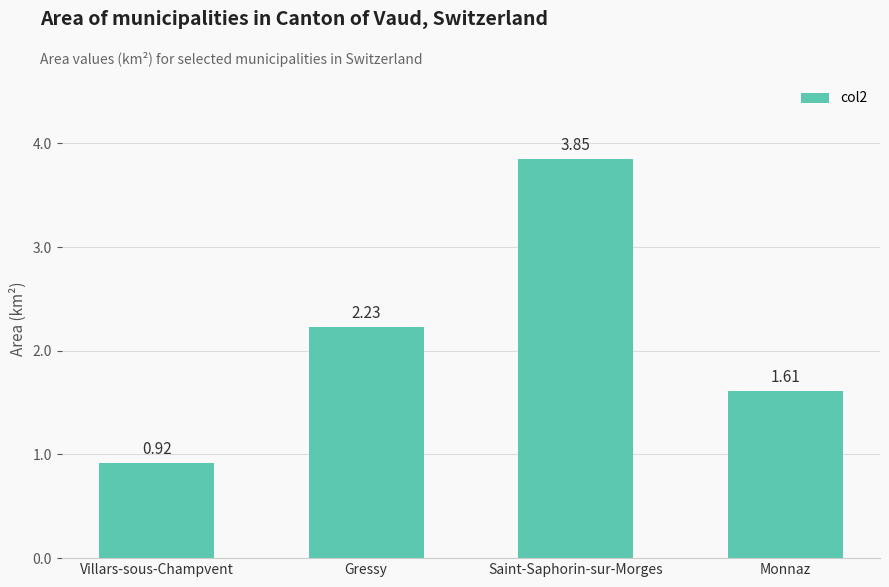

What is the label of the 2nd bar from the right?

Saint-Saphorin-sur-Morges